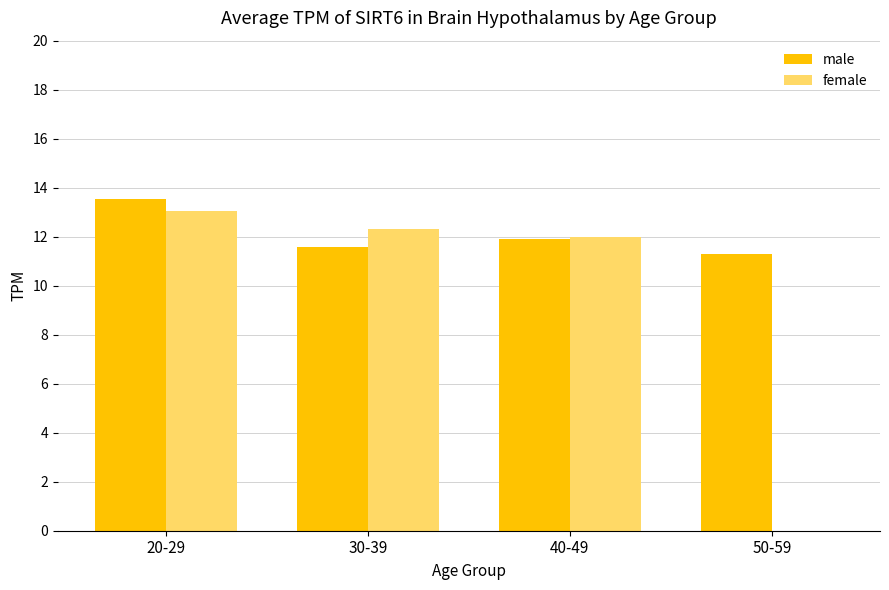

What is the difference between the female values at 20-29 and 30-39?

0.7